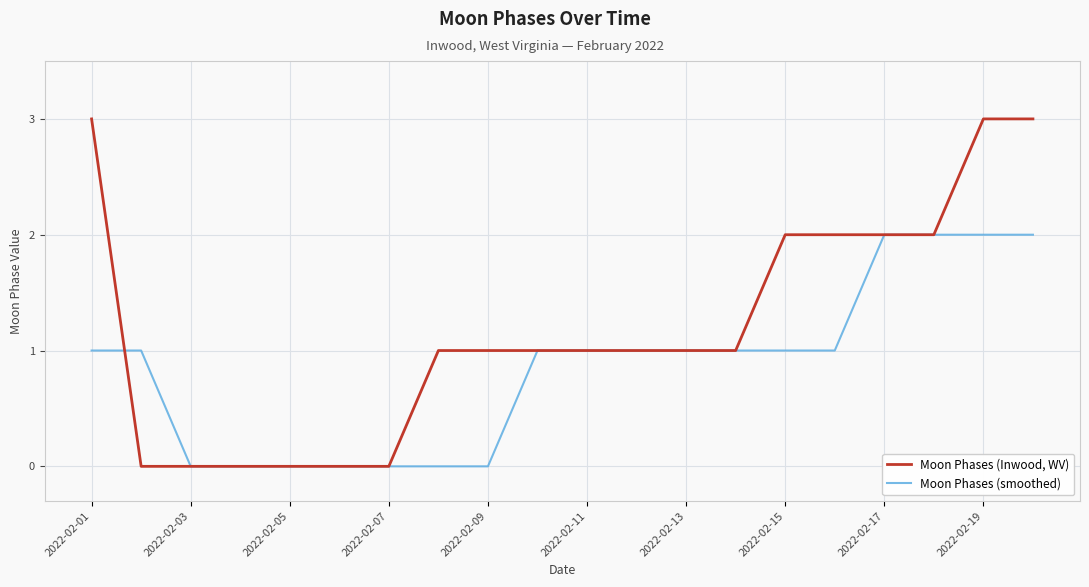

How many lines are shown in the chart?

2